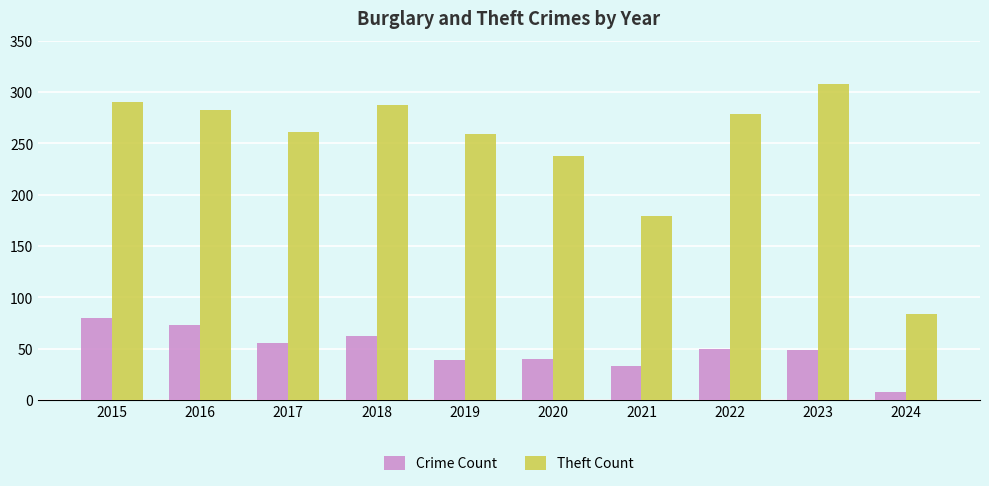

What is the average value of the Theft Count series?

247